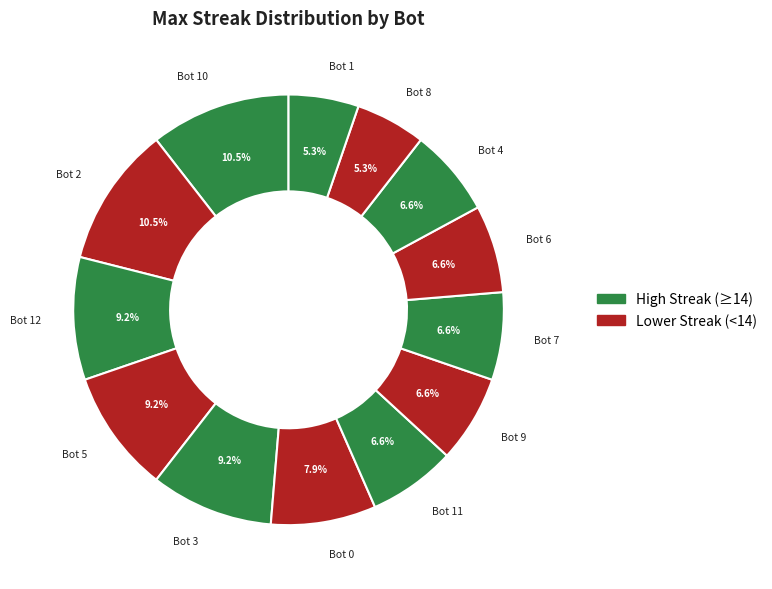

Between Bot 5 and Bot 10, which is larger?

Bot 10